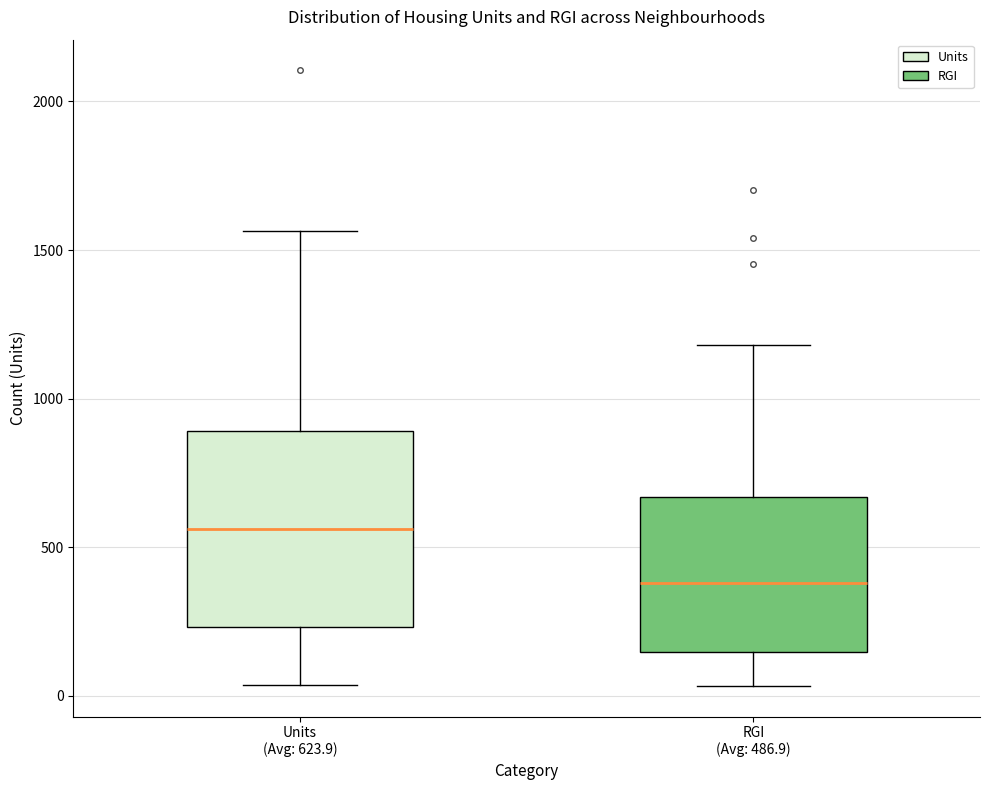

Which box's median line is the lowest?

RGI (Avg: 486.9)